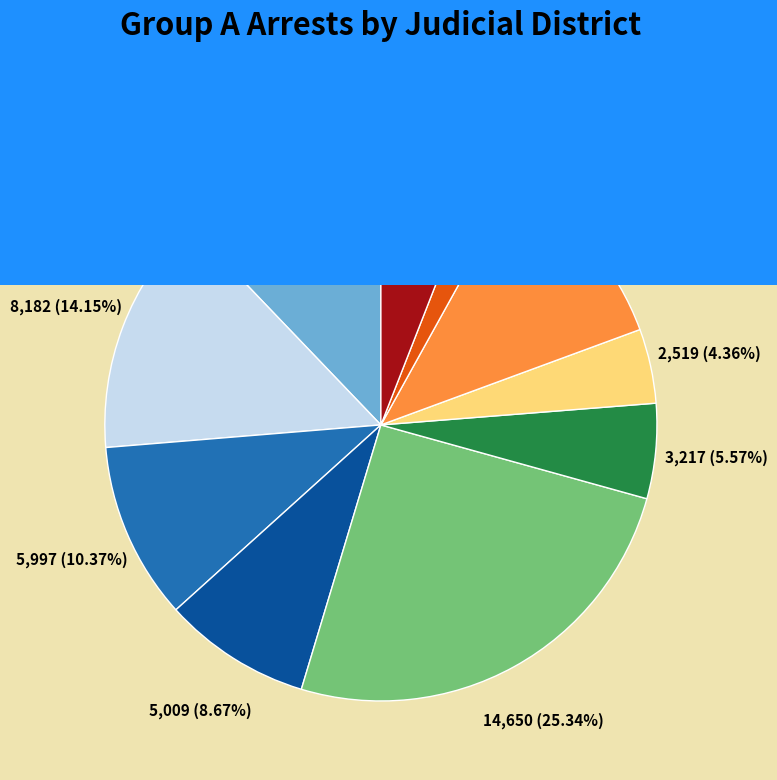

Is there any slice that represents more than half of the pie?

No